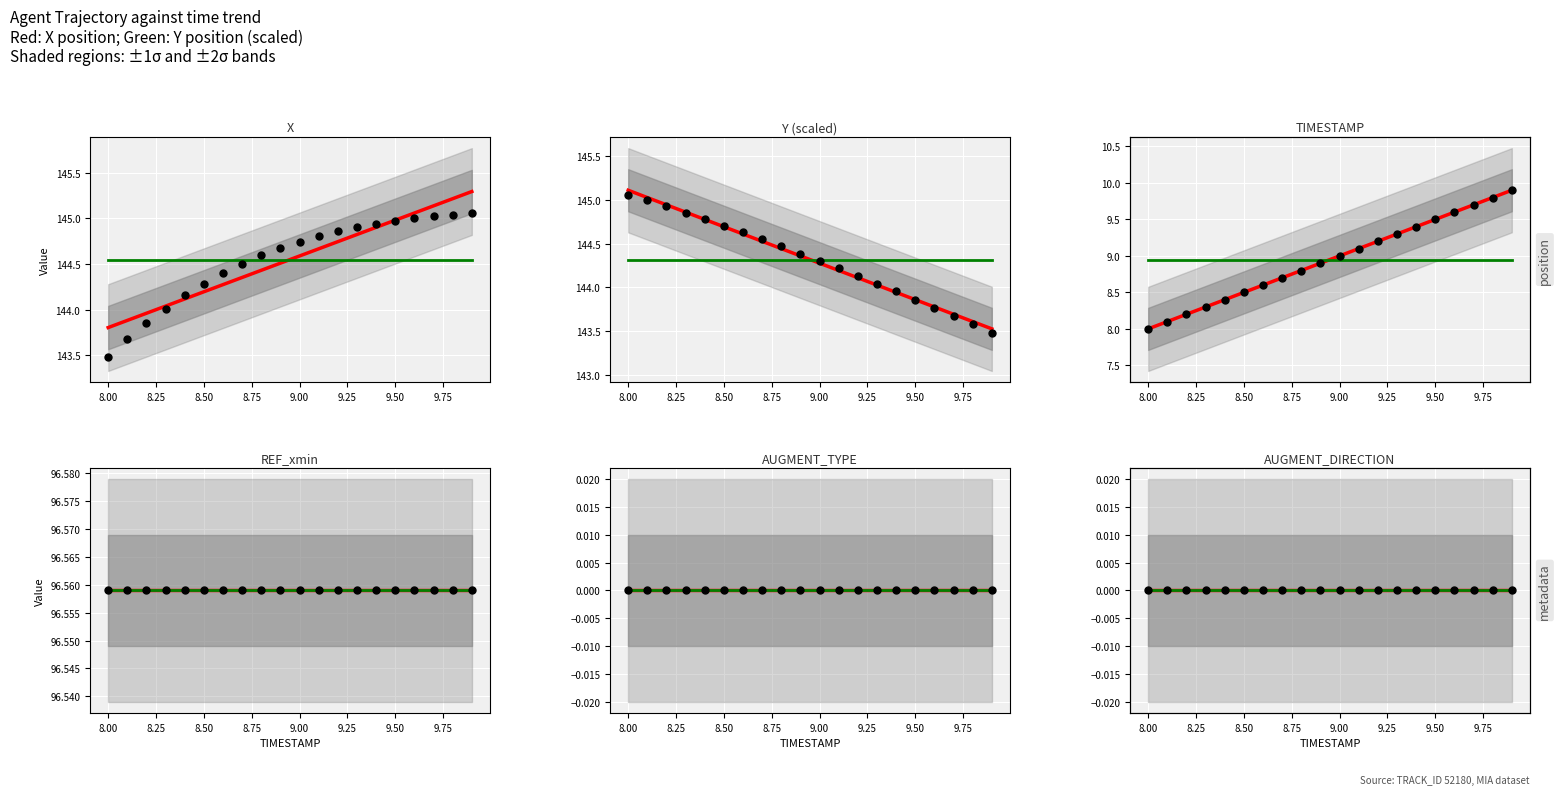

Which series contains the lowest Y value?

X